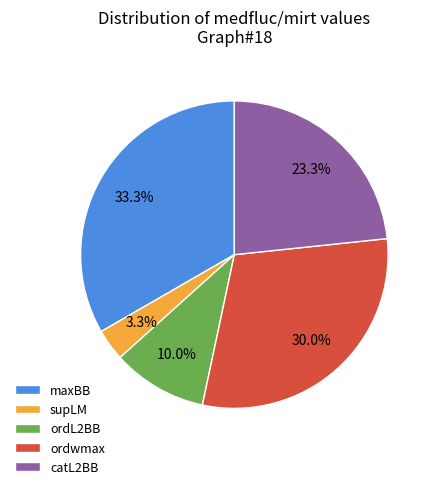

What is the total percentage of ordL2BB and ordwmax?

40.0%